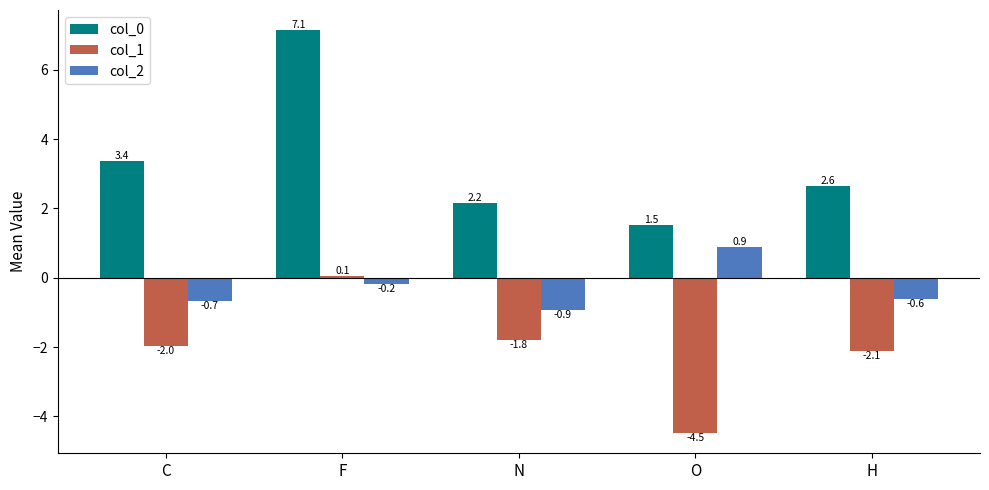

At C, list the series in order from largest to smallest.

col_0, col_2, col_1